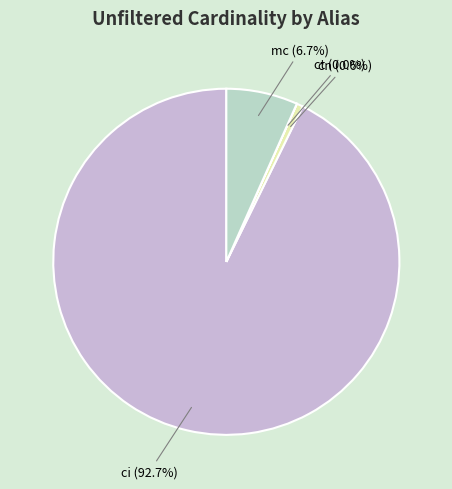

Between ci and cn, which is larger?

ci